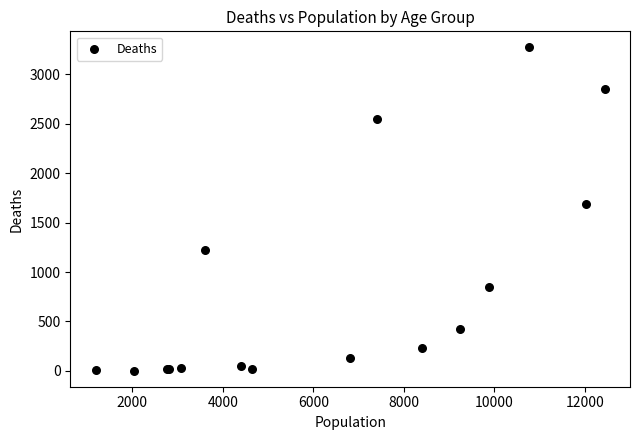

What Y value in the scatter plot is closest to 1638?

1690